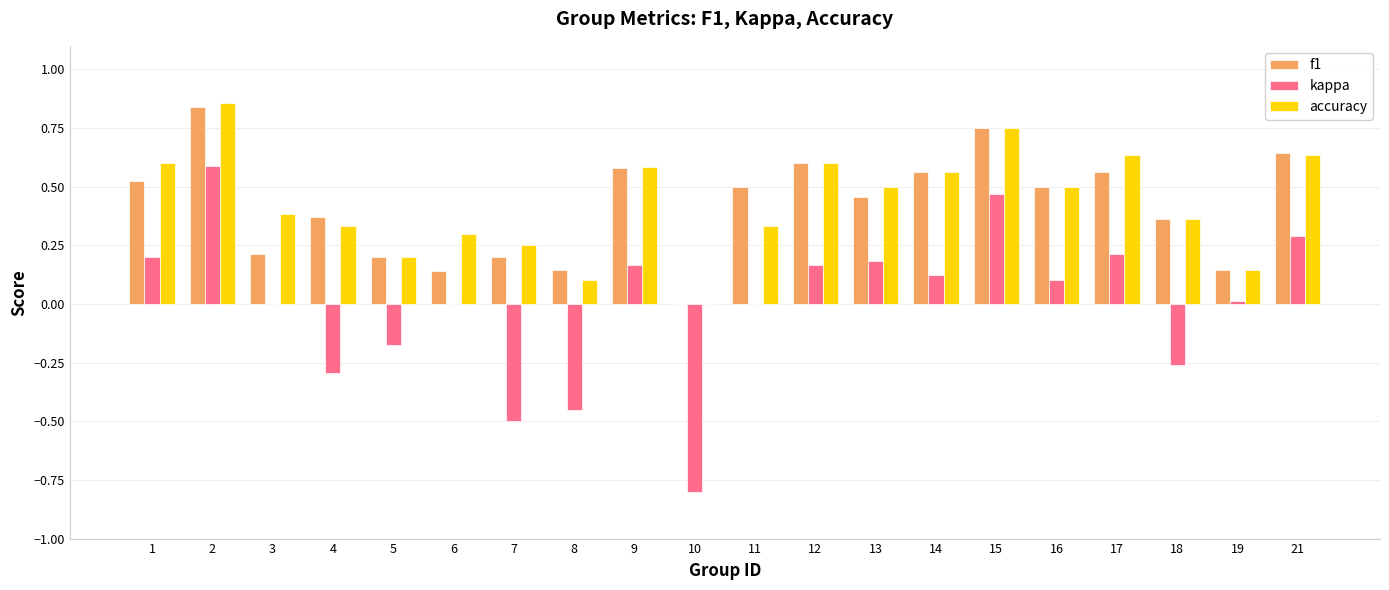

What is the total value across all series at 2?

2.3